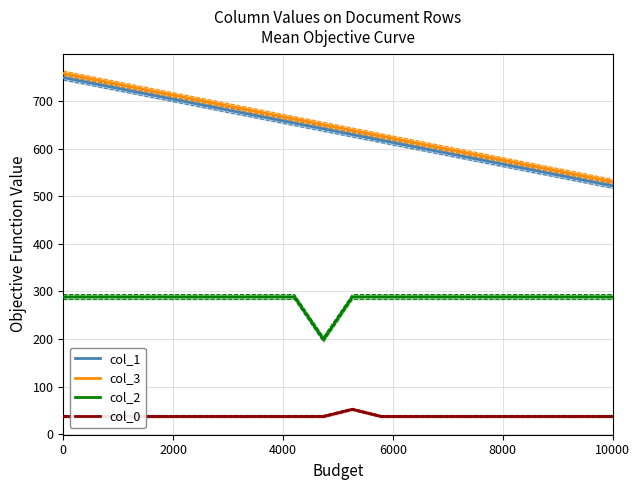

True or false: col_3 and col_1 cross at least once.

False